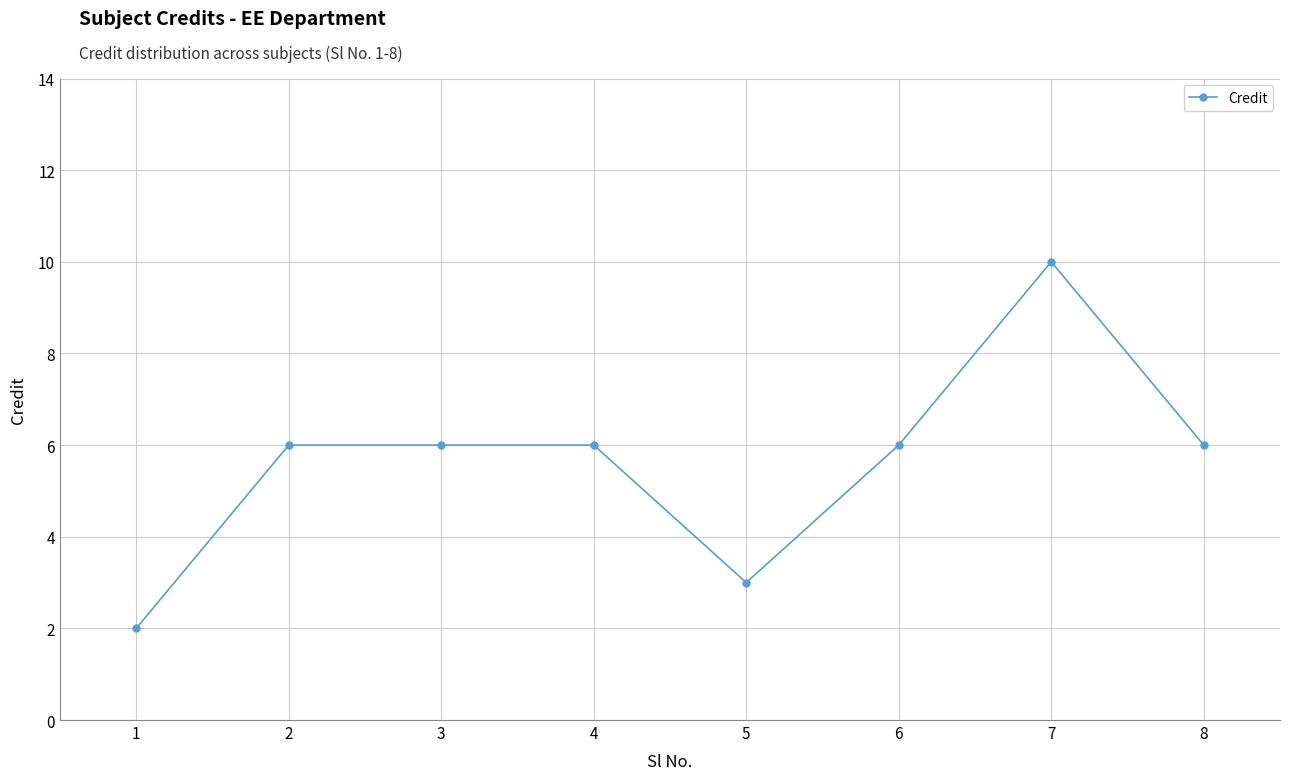

What is the difference between the maximum and minimum values?

8